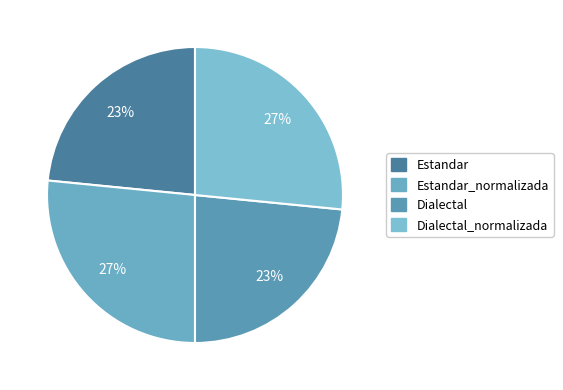

How many slices are in this pie chart?

4